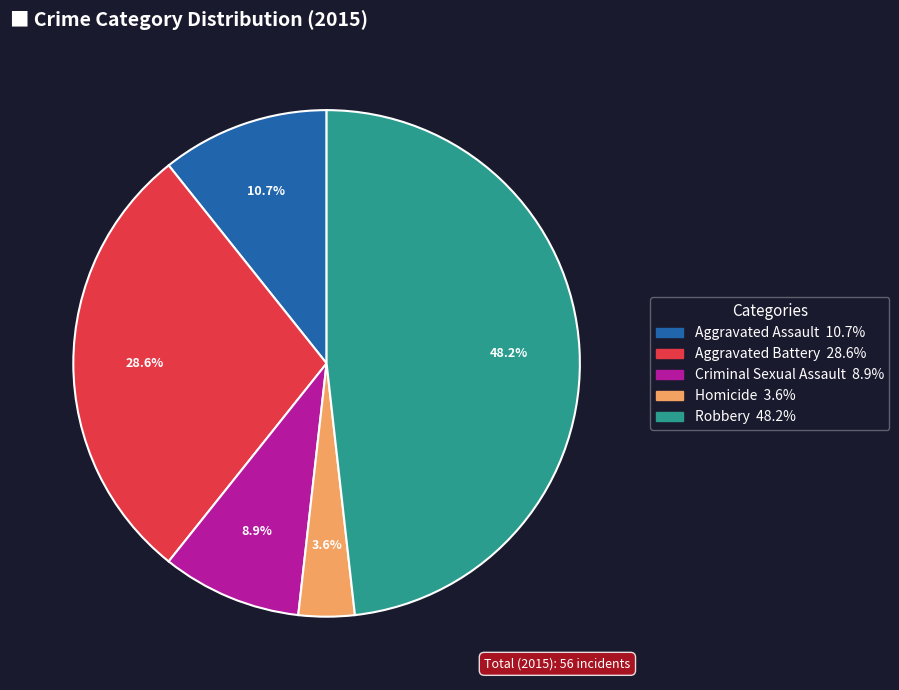

To the nearest percent, what portion does Homicide represent?

4%